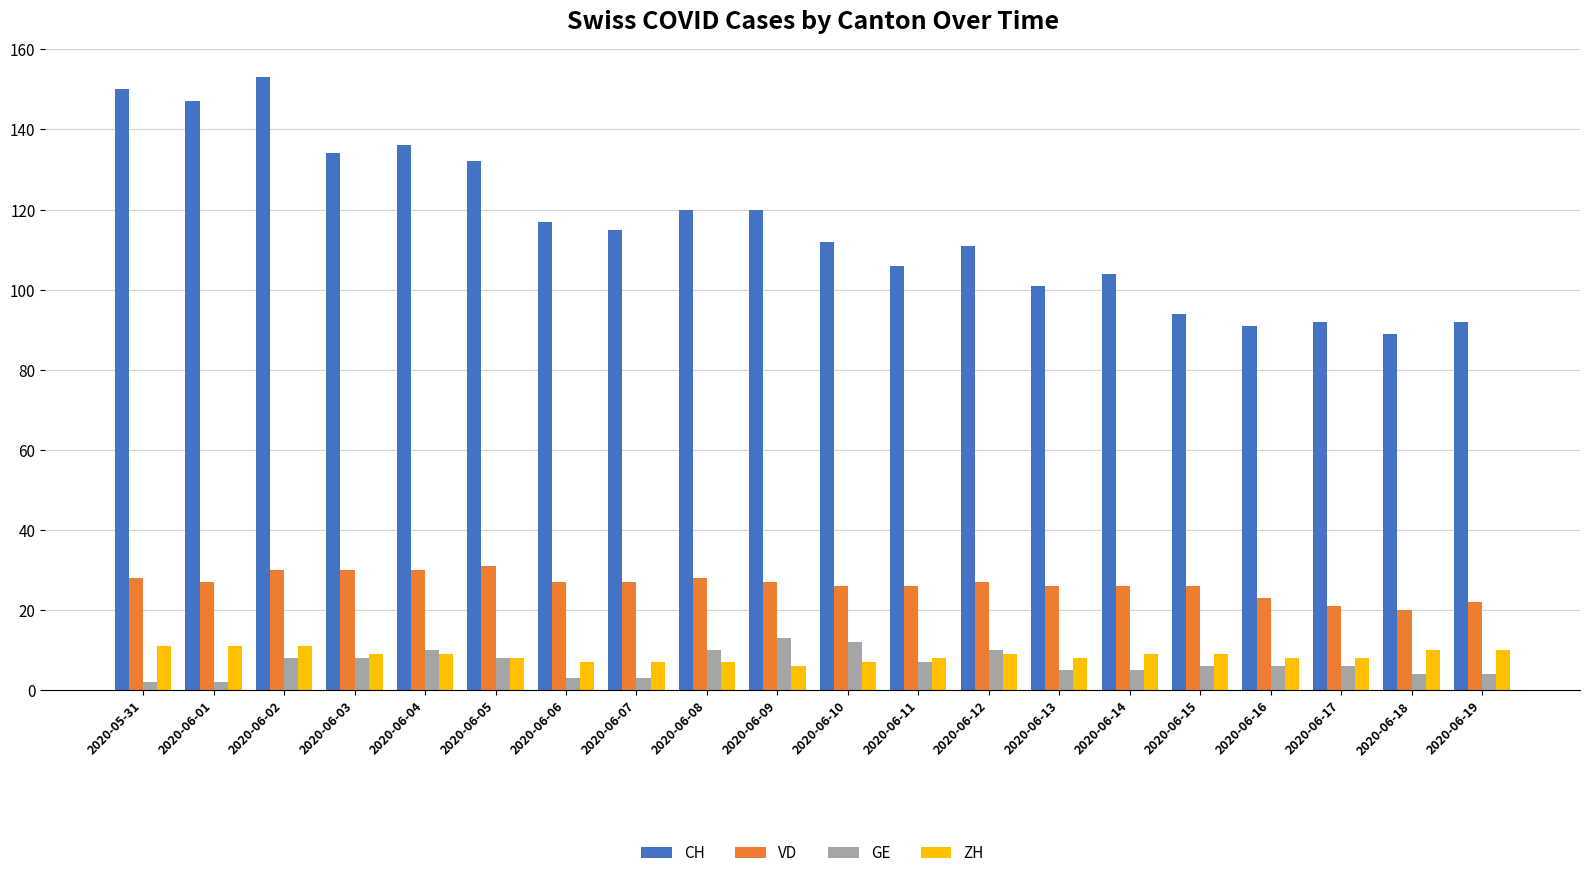

Rank the series at 2020-06-06 from lowest to highest value.

GE, ZH, VD, CH